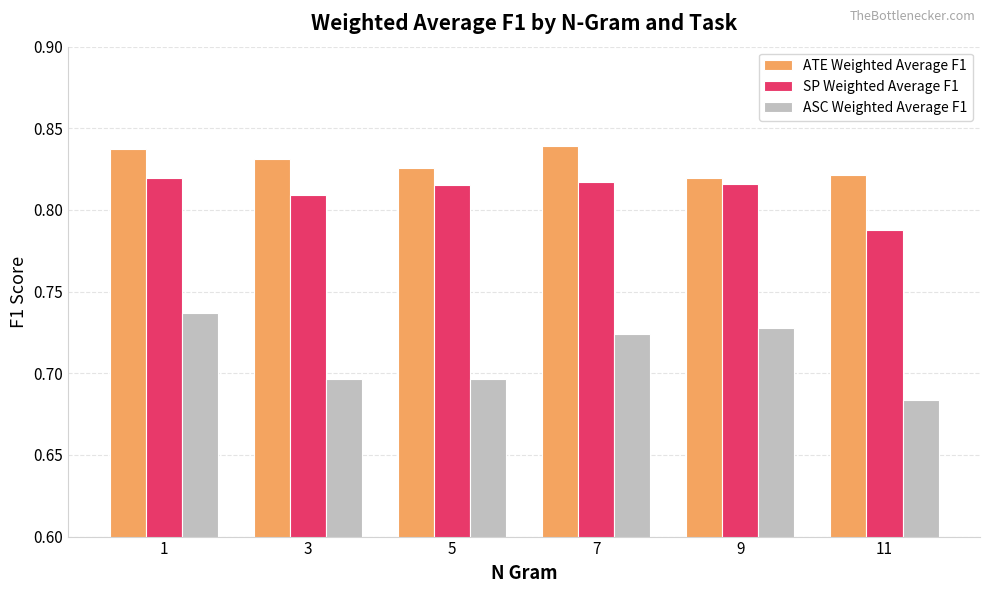

What is the sum of all SP Weighted Average F1 values?

4.9